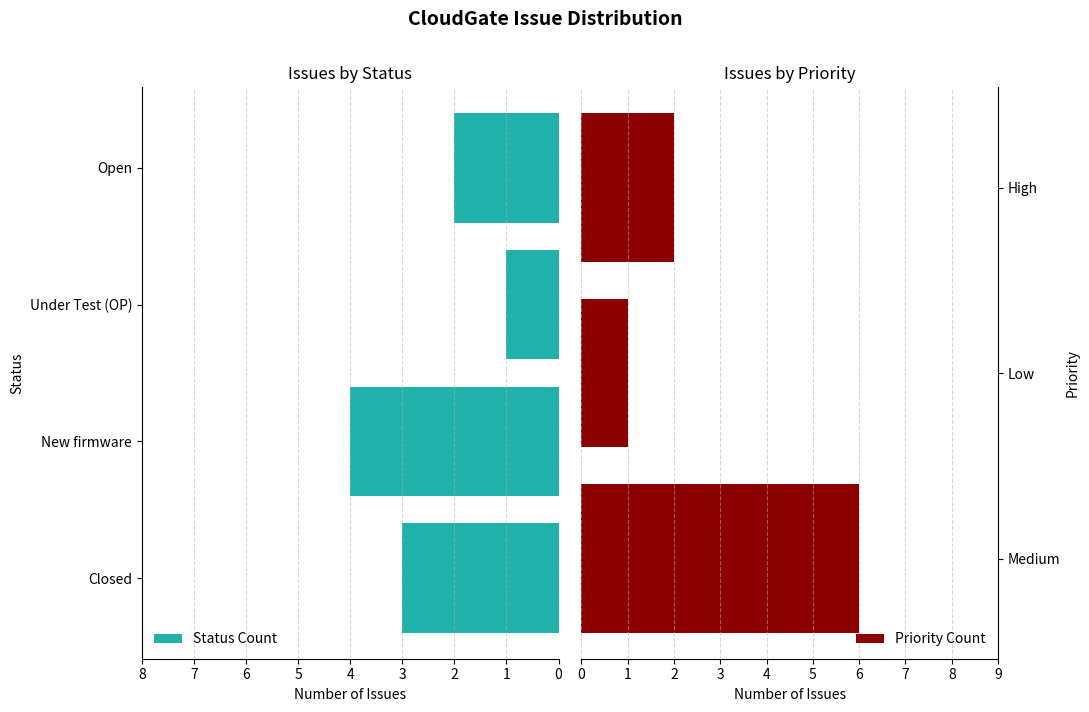

What is the sum of all values?

10